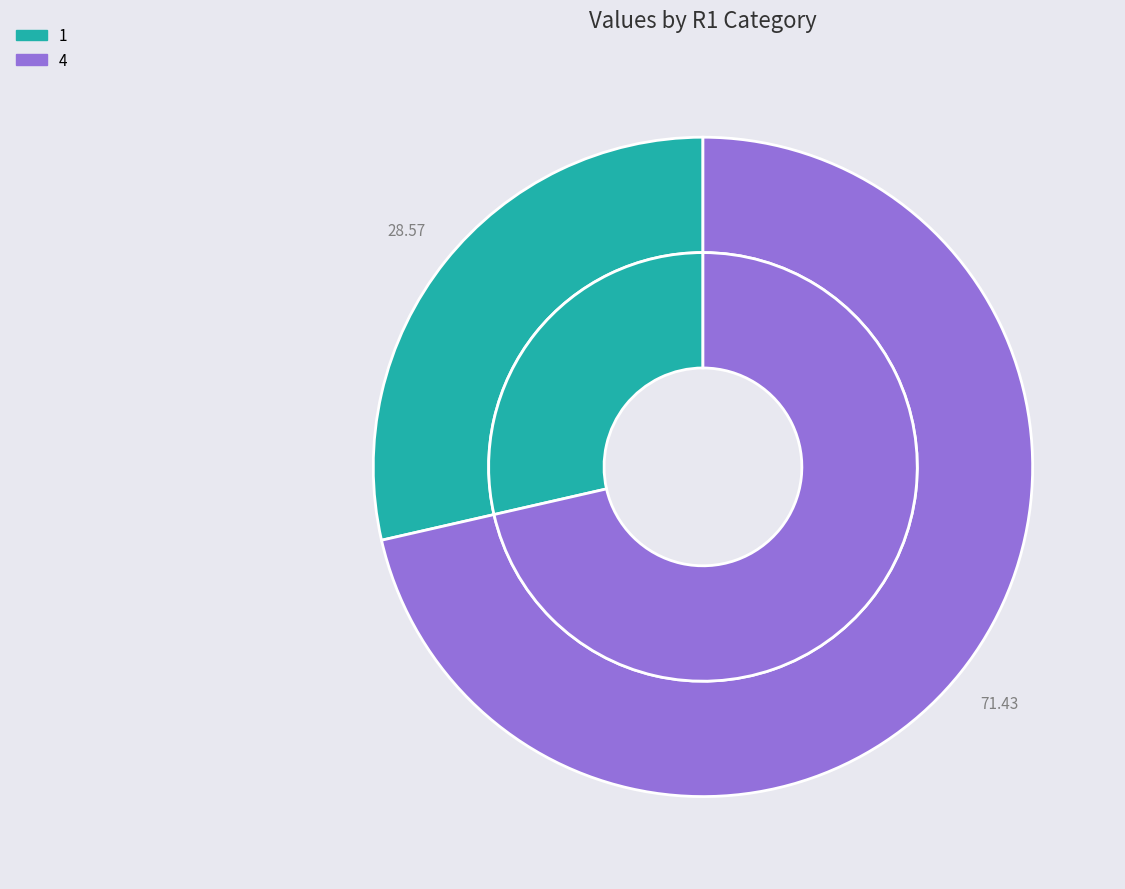

To the nearest percent, what portion does 4 represent?

71%